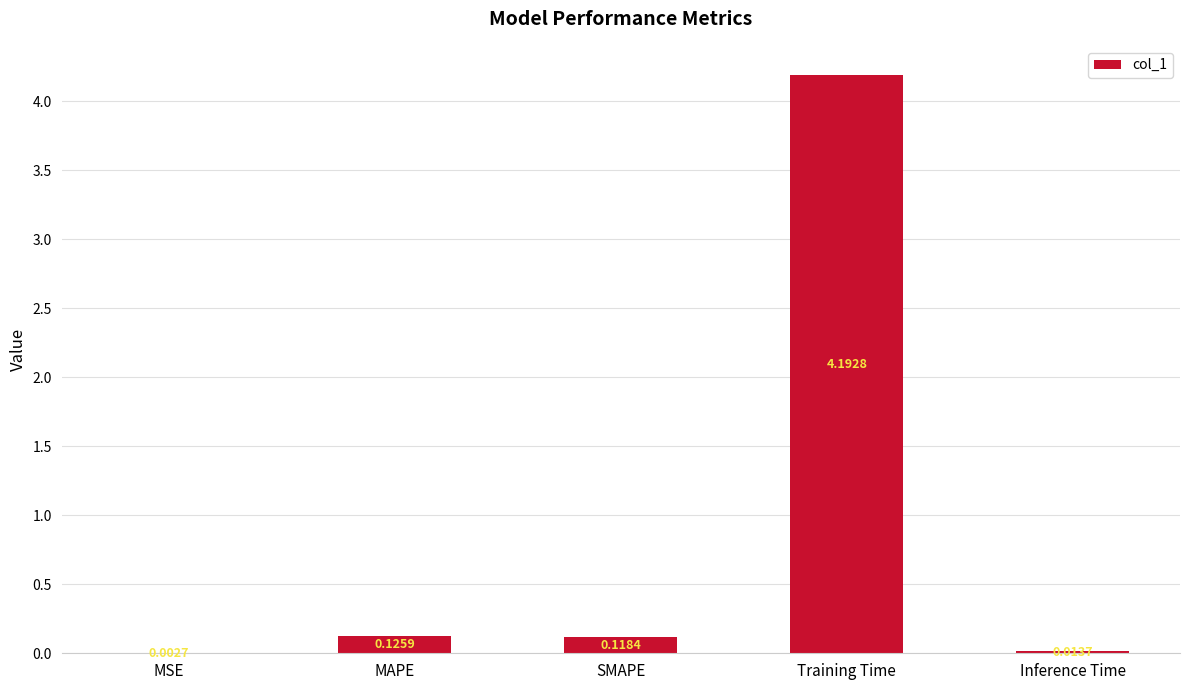

Between SMAPE and Inference Time, which is larger?

SMAPE